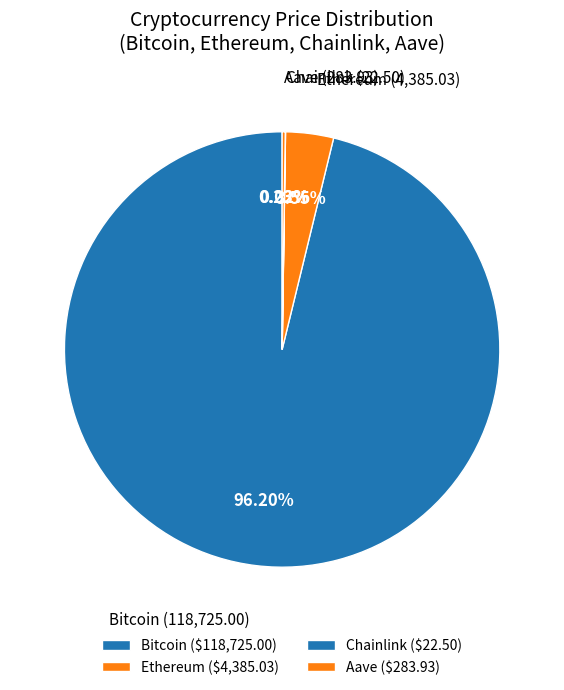

Between Ethereum and Bitcoin, which is larger?

Bitcoin